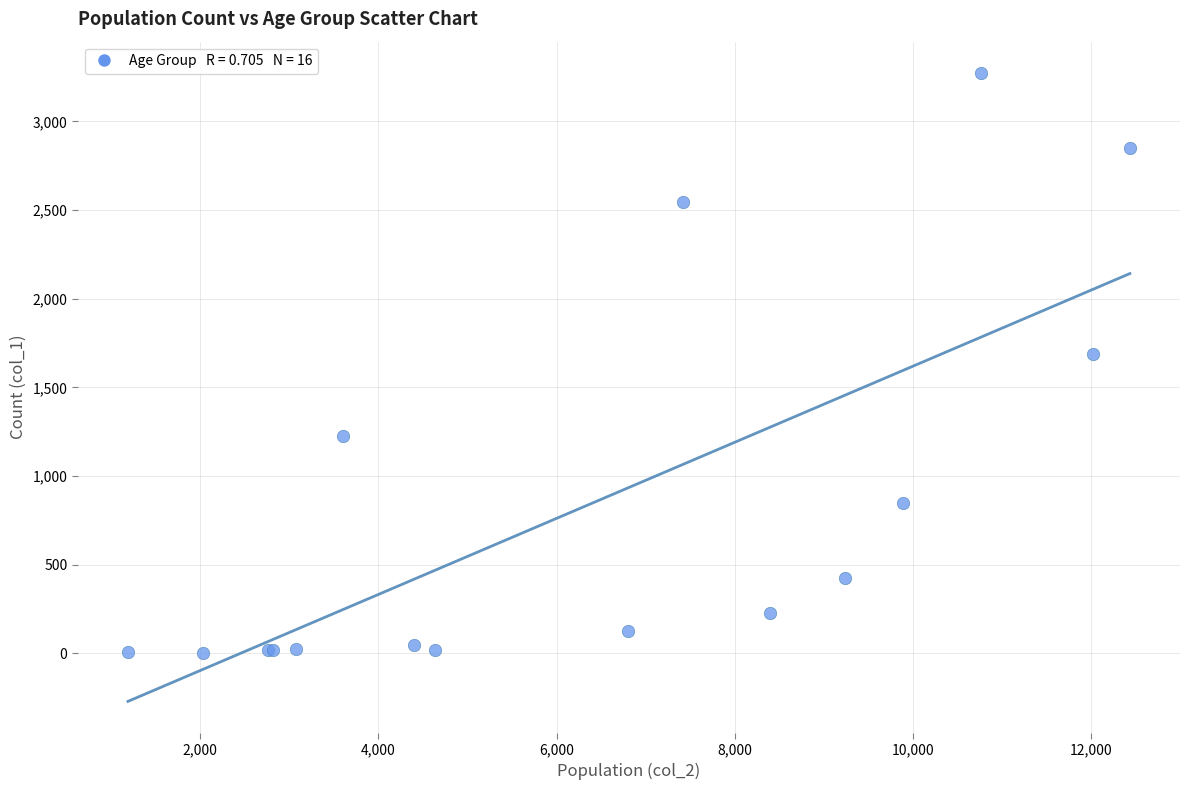

What Y value in the scatter plot is closest to 1638?

1690